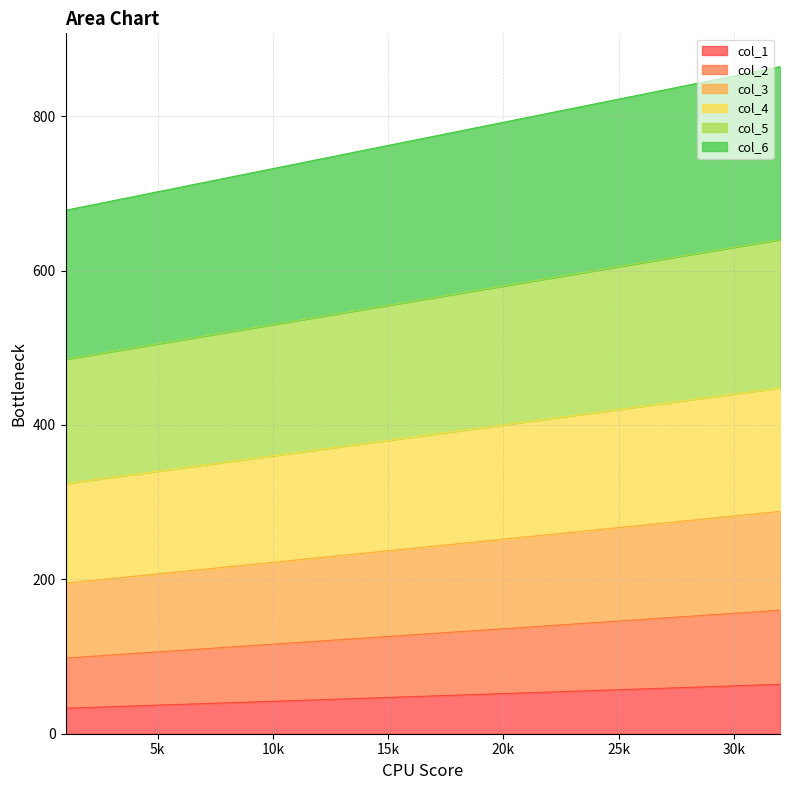

What is the maximum value for col_1?

64